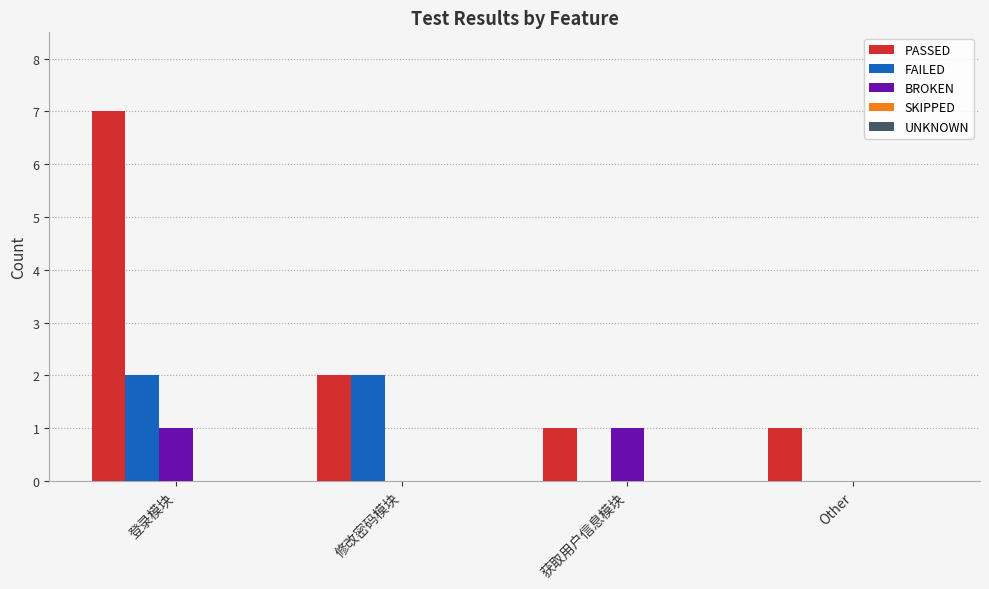

At which category does the chart reach its peak across all series?

登录模块